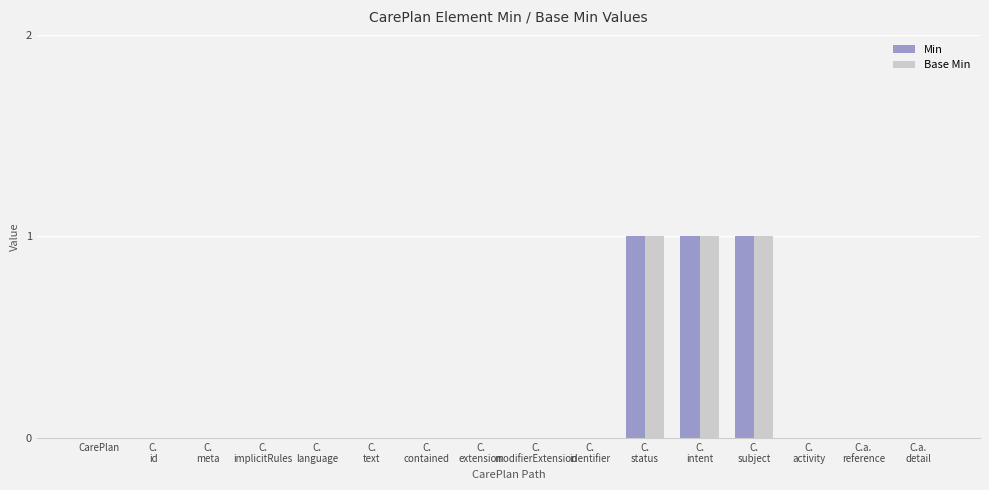

Is it true that Min equals -1 at CarePlan?

False